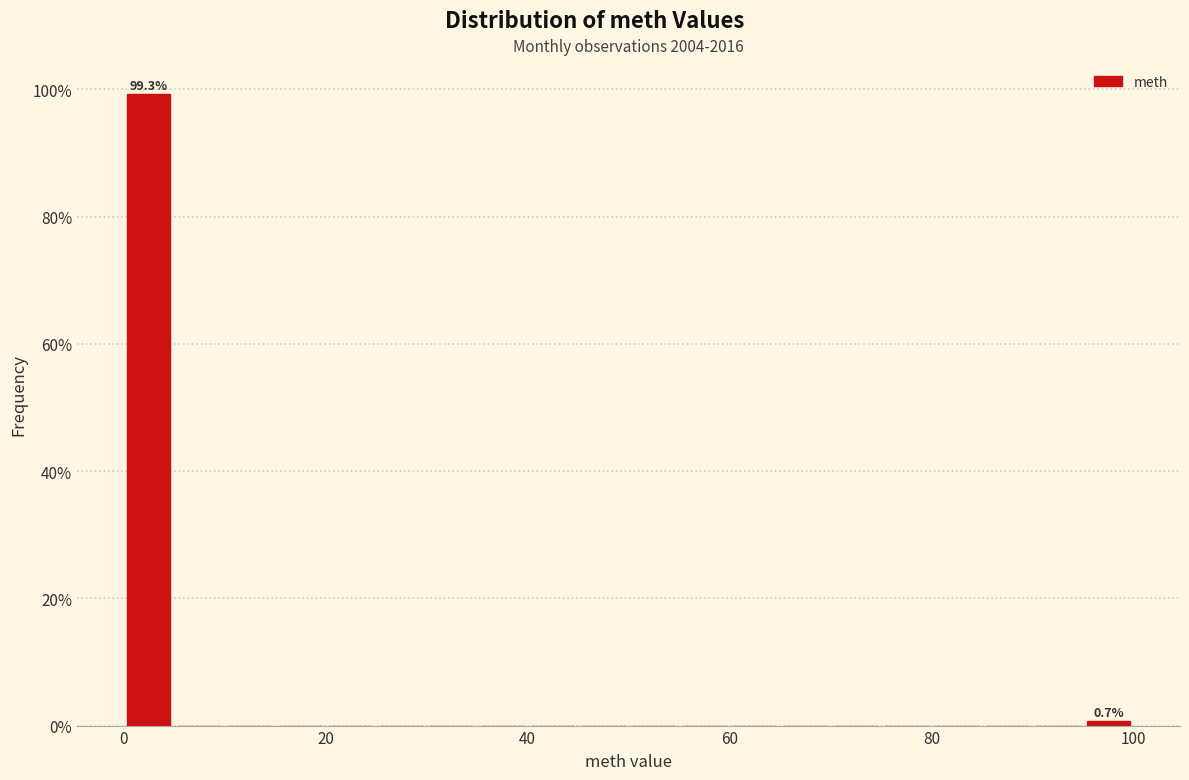

Around what value on the x-axis is the tallest bar? Give the approximate position of its centre, as read against the axis.

2